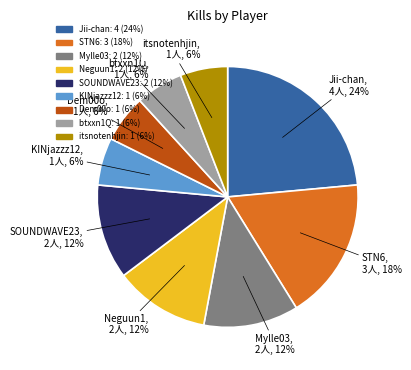

Which slice is the largest?

Jii-chan